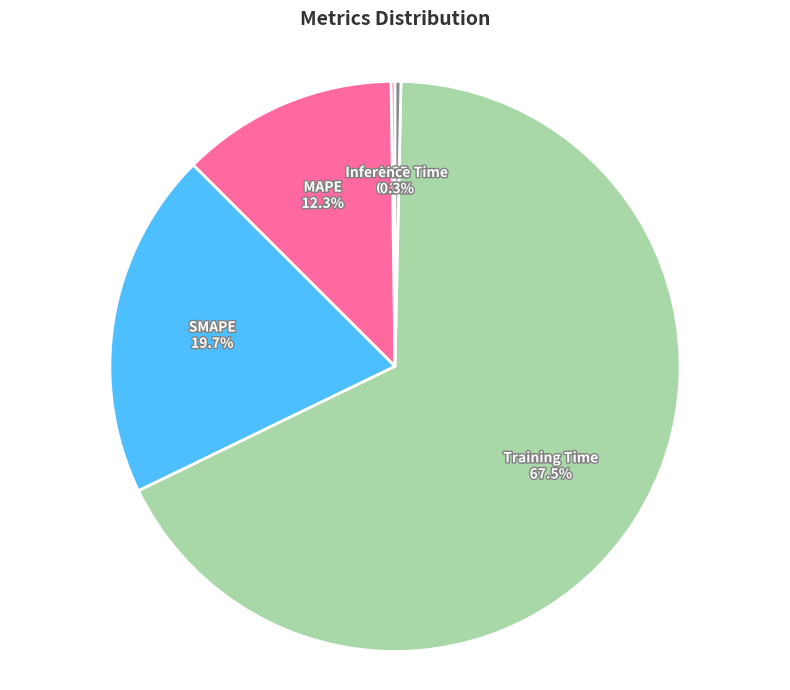

Between MAPE and Training Time, which is larger?

Training Time